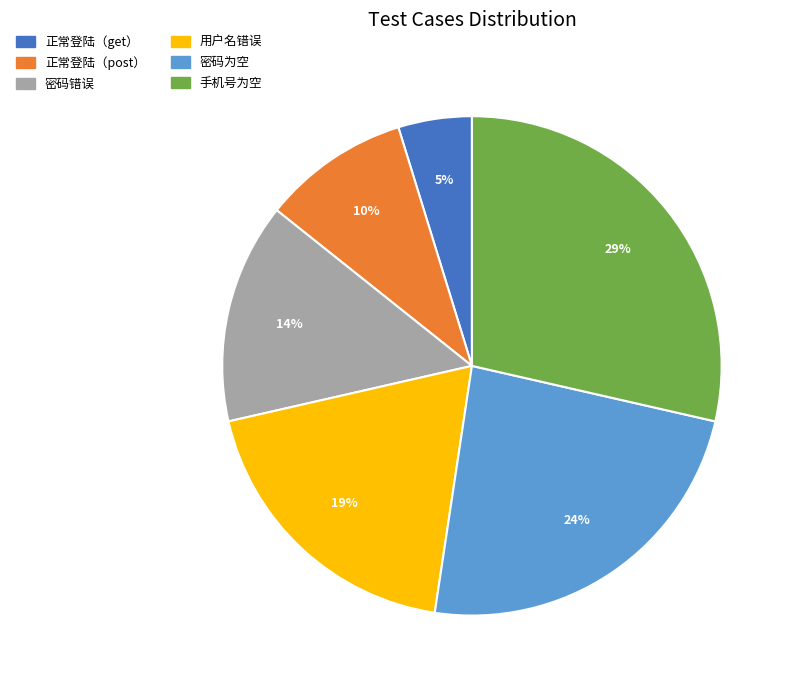

What is the smallest slice in the pie chart?

正常登陆（get）